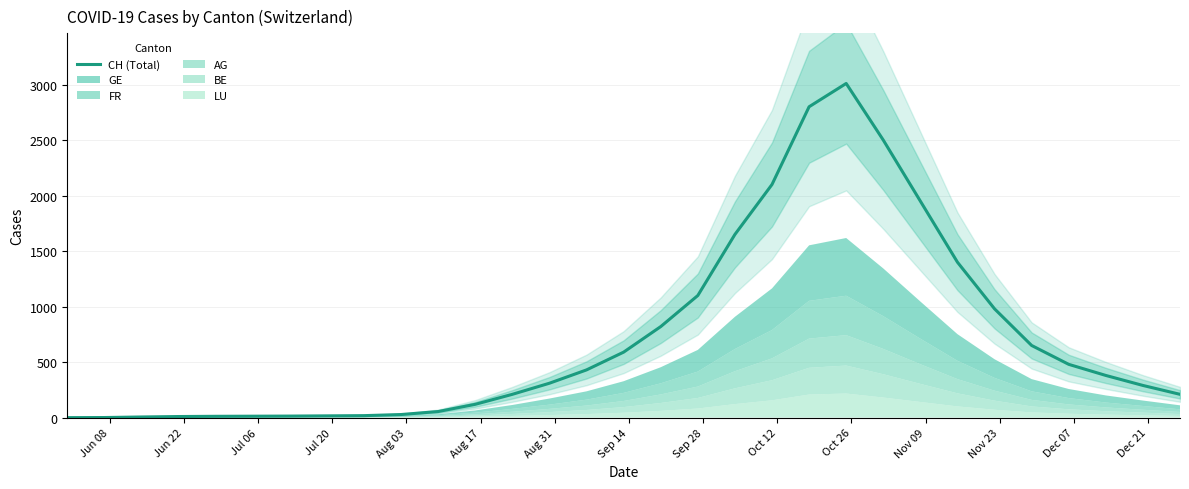

At which category does the chart reach its minimum across all series?

Jun 08